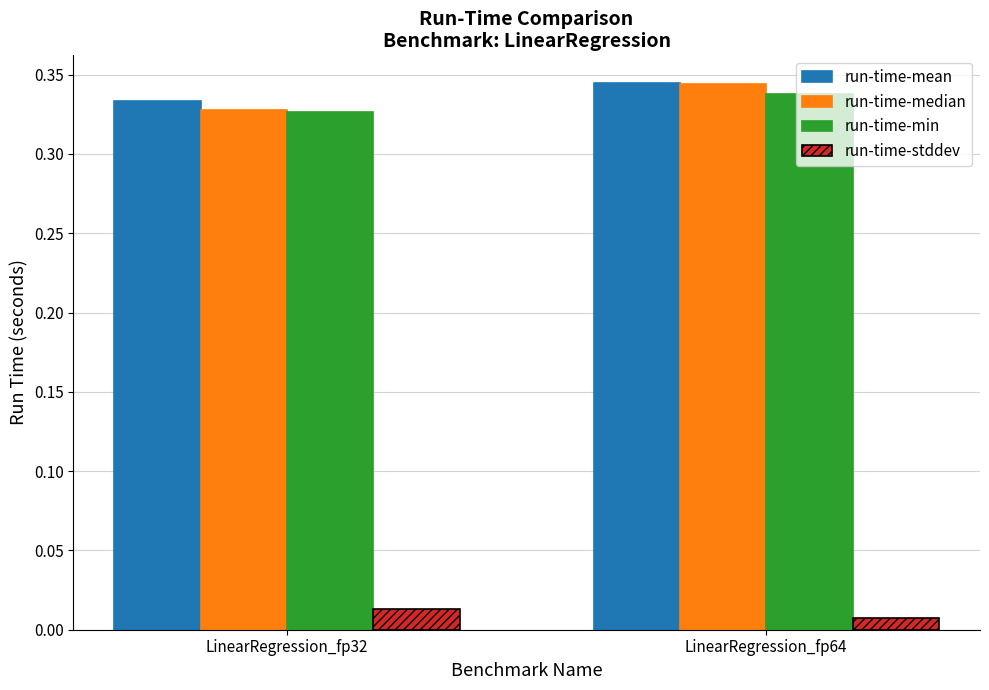

Which category has the highest value in the run-time-stddev series?

LinearRegression_fp32